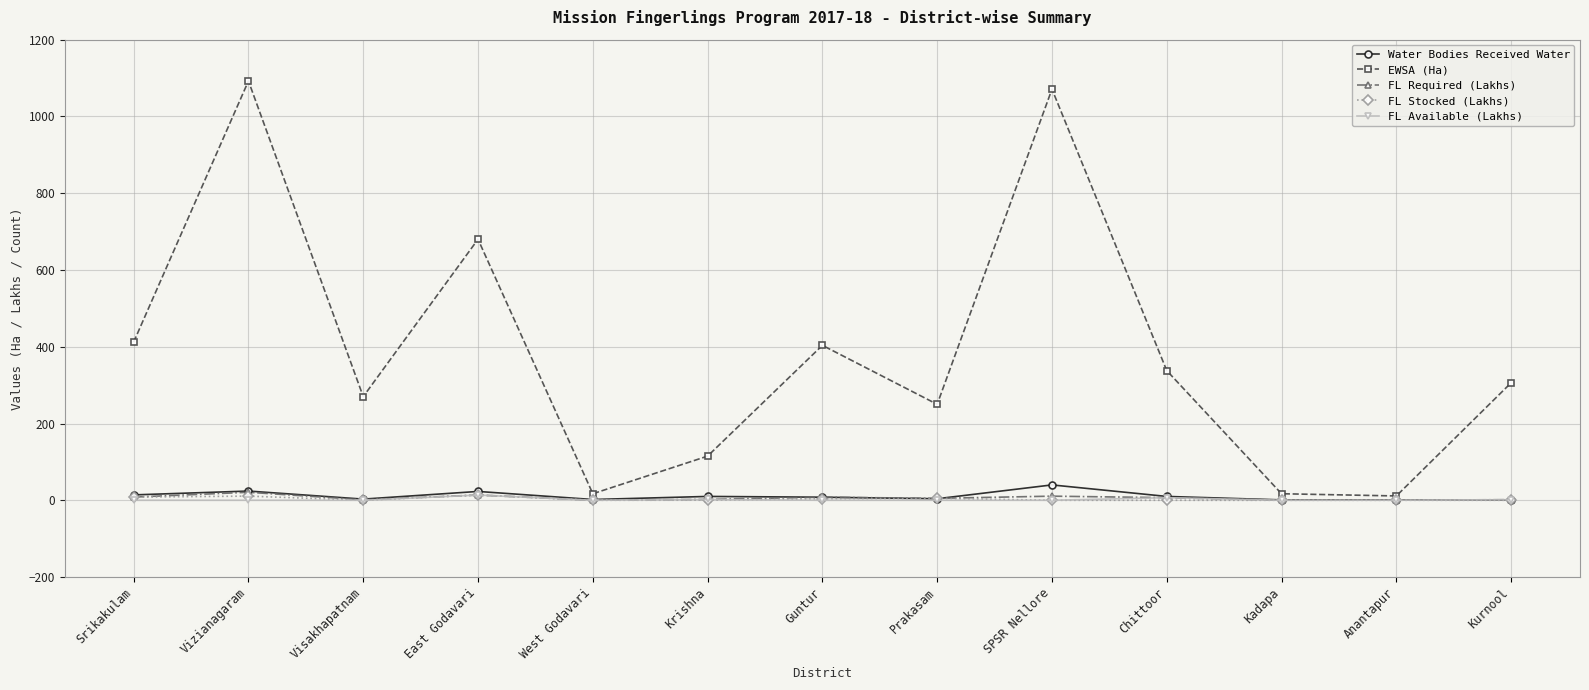

What position from the right is Guntur?

7